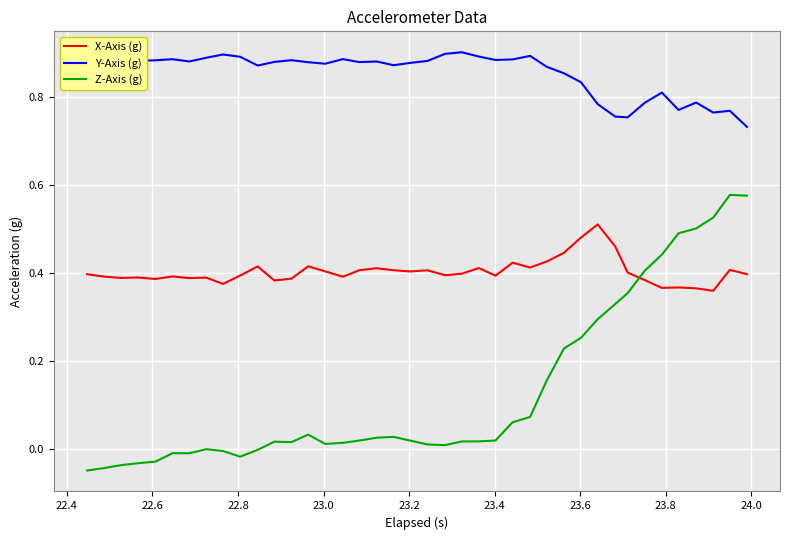

Which series has the largest total across all categories?

Y-Axis (g)